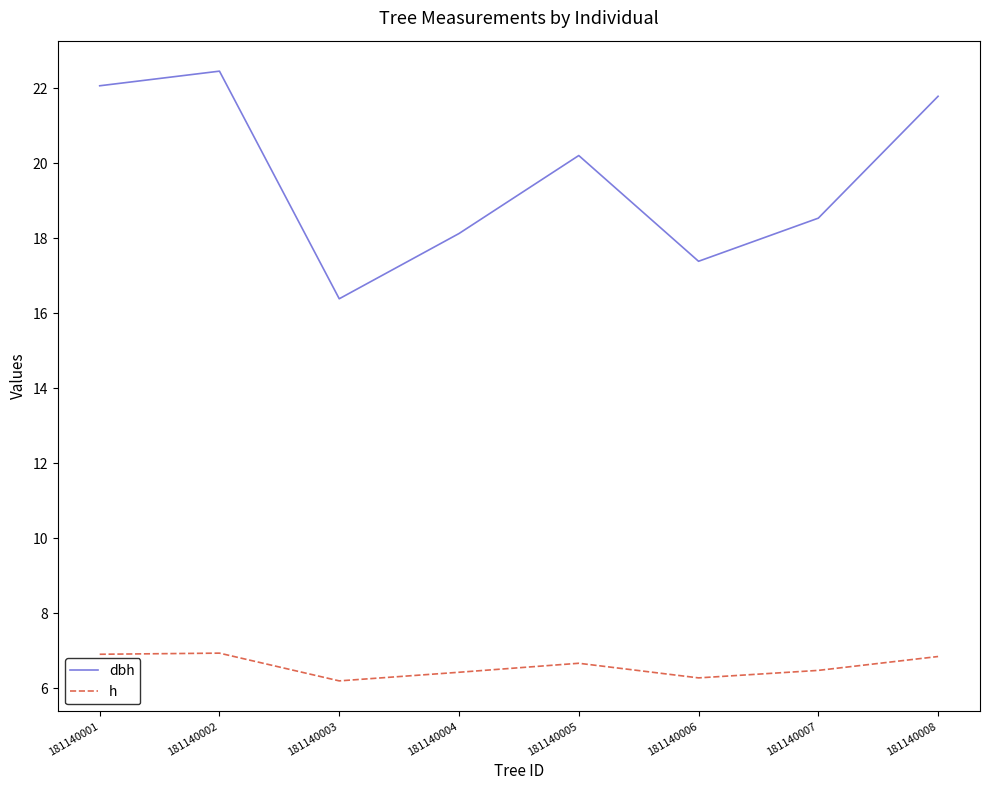

True or false: h has more than 2 points higher than both neighbors.

False